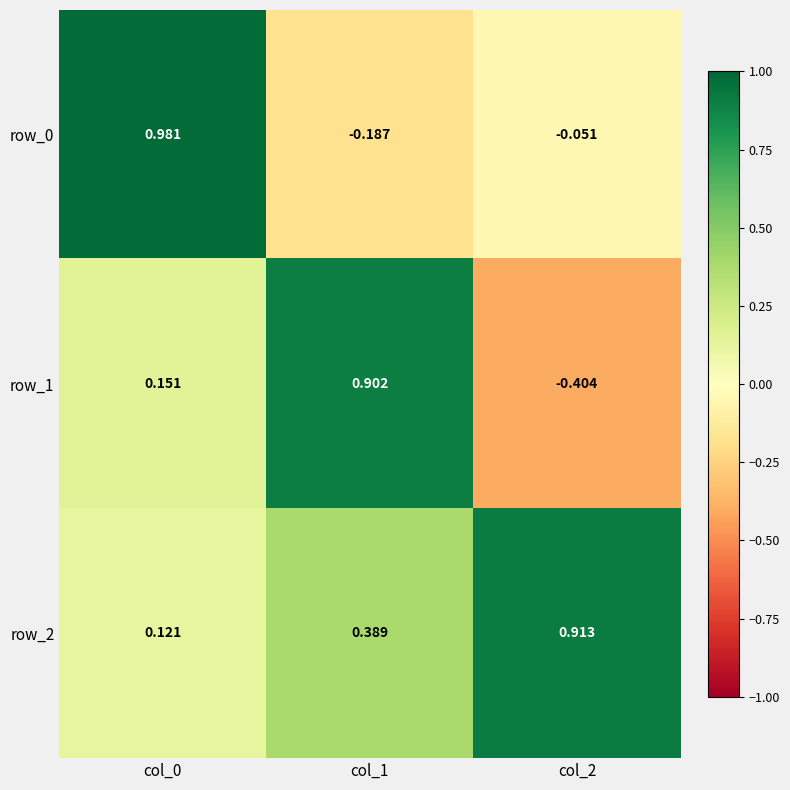

Rank the series by their maximum value, from highest to lowest.

row_0, row_2, row_1